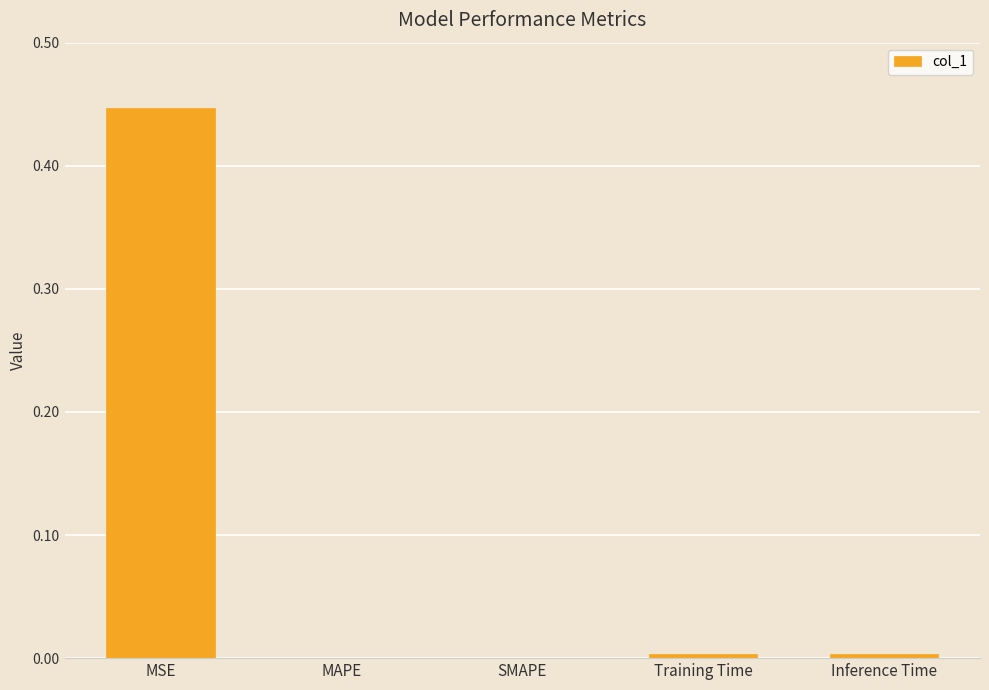

The chart shows a value of 0.0 at MAPE. True or false?

True